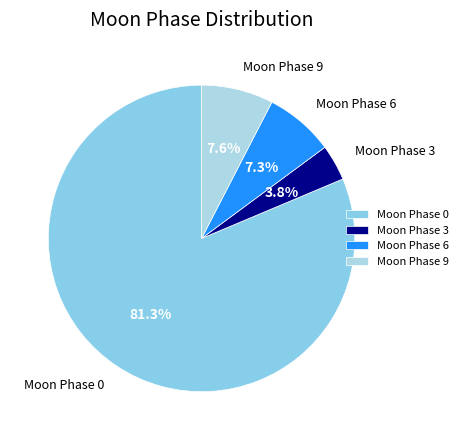

To the nearest percent, what is the average slice percentage?

25%